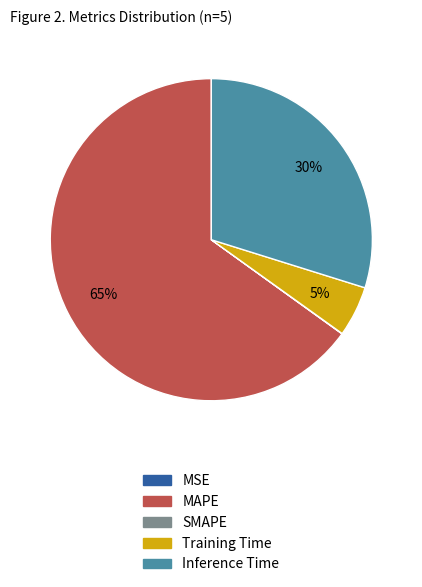

Does MAPE represent more than half of the total?

Yes